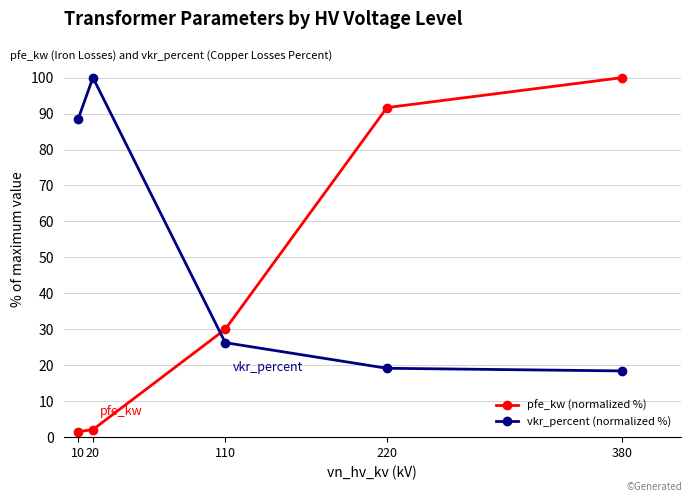

The vkr_percent (normalized %) series shows 100.0 at 20. True or false?

True